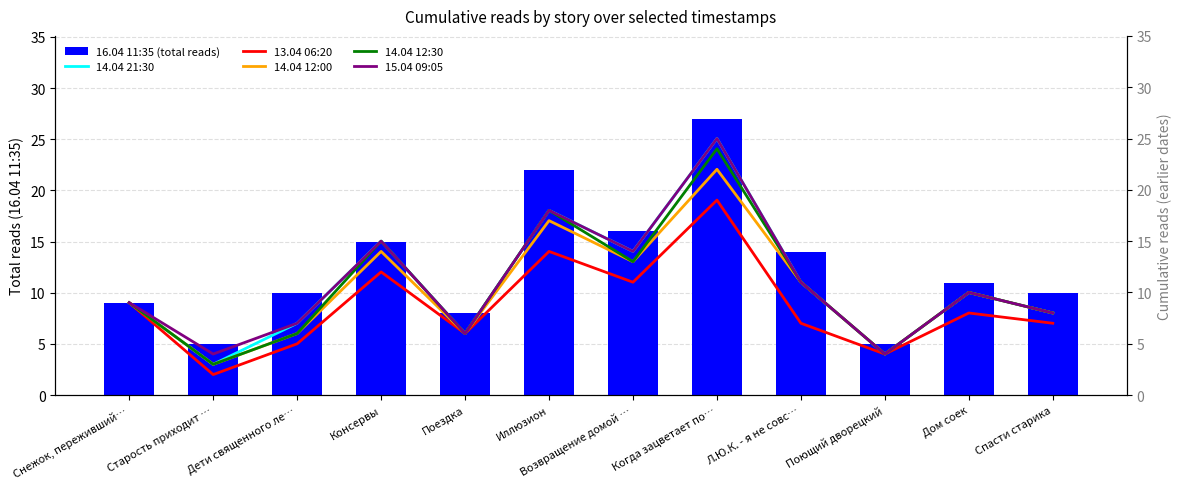

At which label does 16.04 11:35 (total reads) first exceed 11?

Консервы